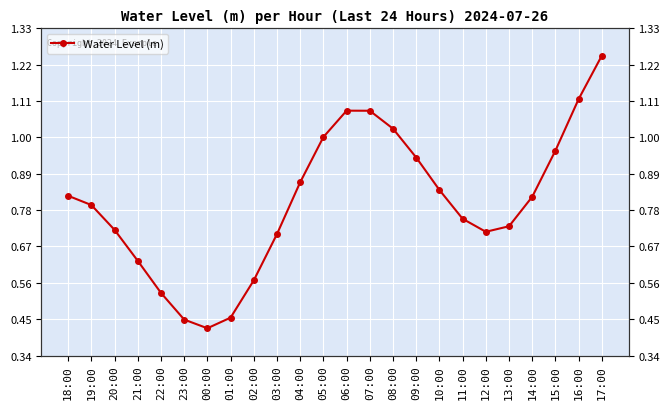

What is the difference between the maximum and minimum values?

0.8